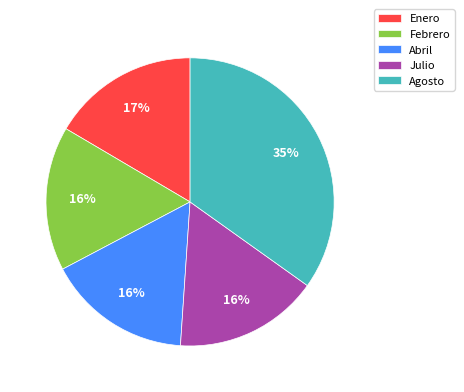

How many slices are in this pie chart?

5